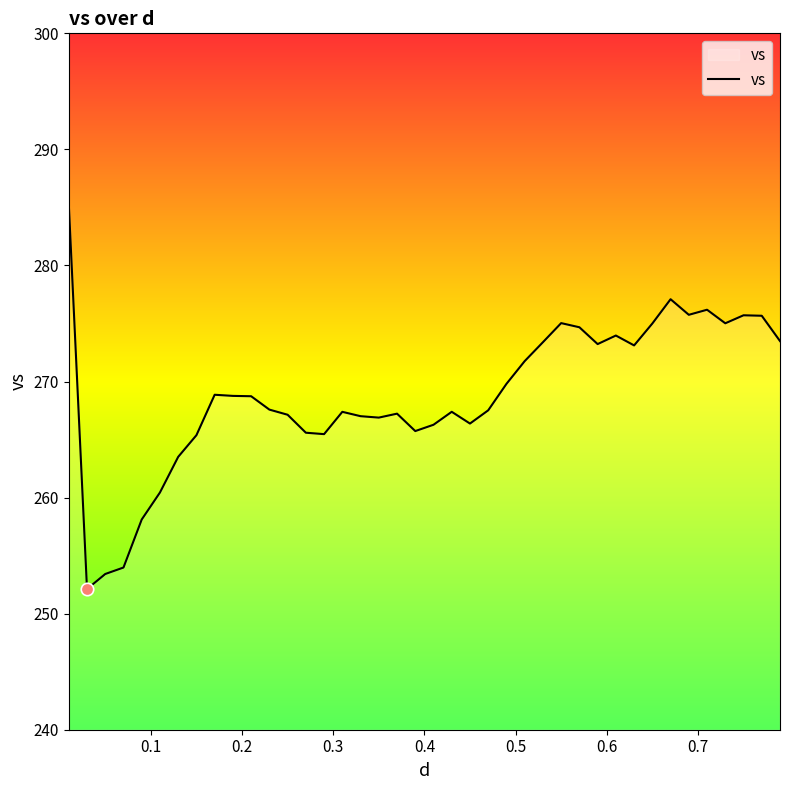

What is the difference between the maximum and minimum values?

33.2